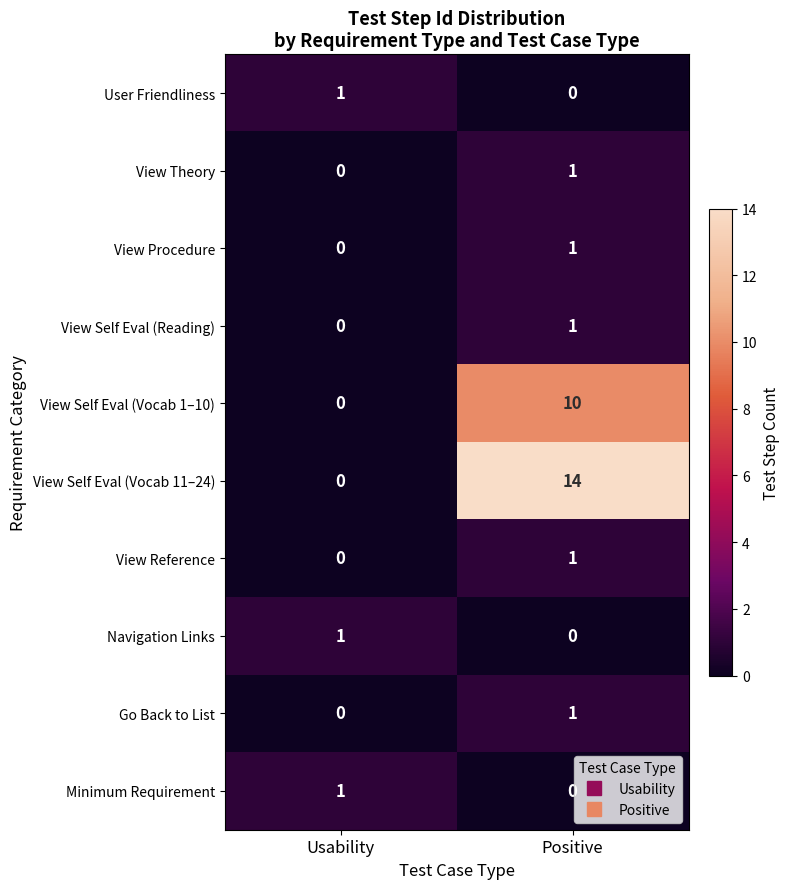

What is the average value of the View Self Eval (Vocab 11–24) series?

7